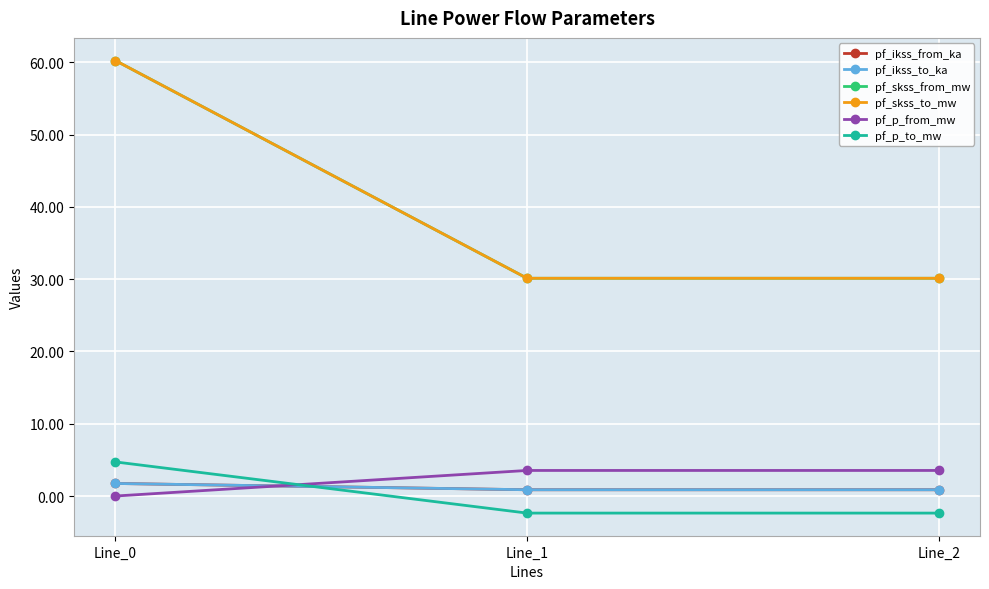

What is the sum of the pf_ikss_from_ka values at Line_0 and Line_2?

2.6